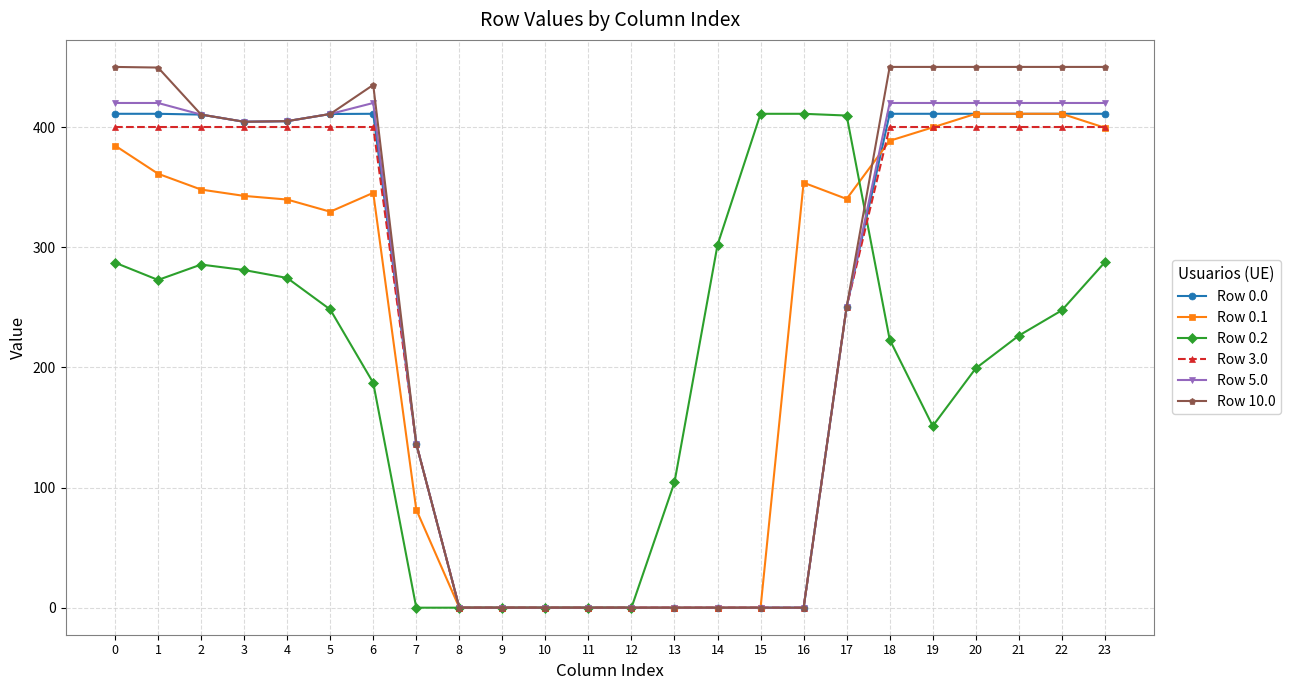

Which series has the largest total across all categories?

Row 10.0